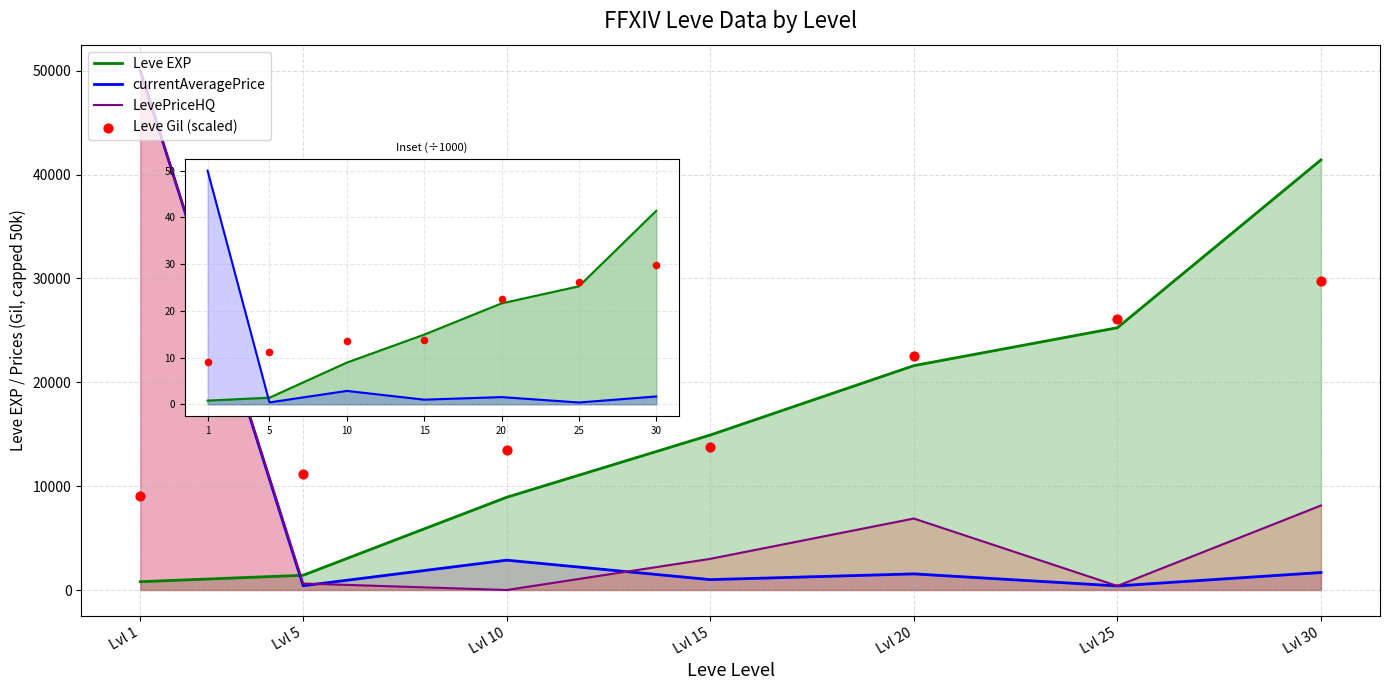

Is the value of currentAveragePrice at Lvl 30 greater than the value of Leve EXP at Lvl 10?

No